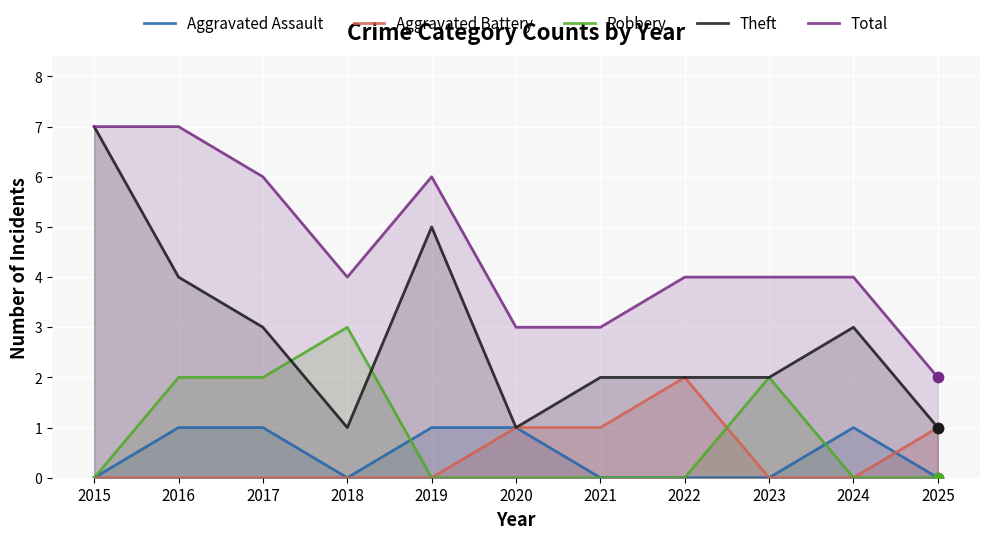

Which series contains the lowest Y value?

Aggravated Assault